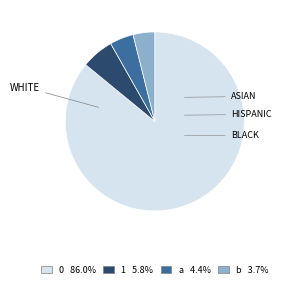

How many segments does this pie chart have?

4